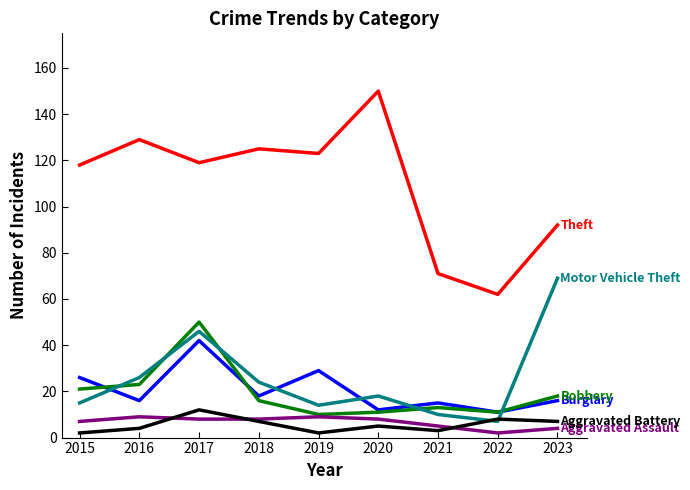

What is the difference between the highest and lowest values at 2017?

111